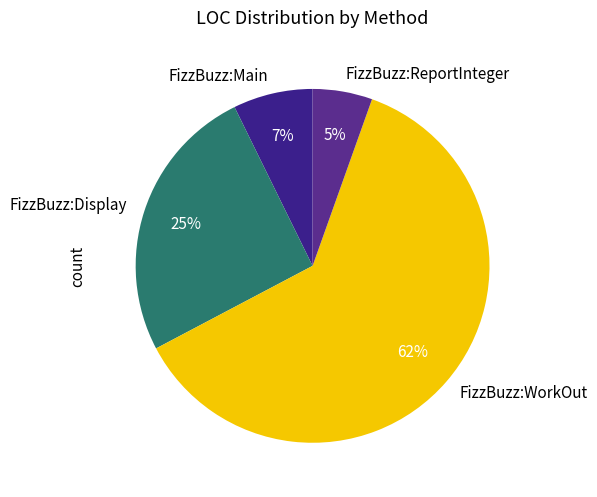

Which slice is the smallest?

FizzBuzz:ReportInteger